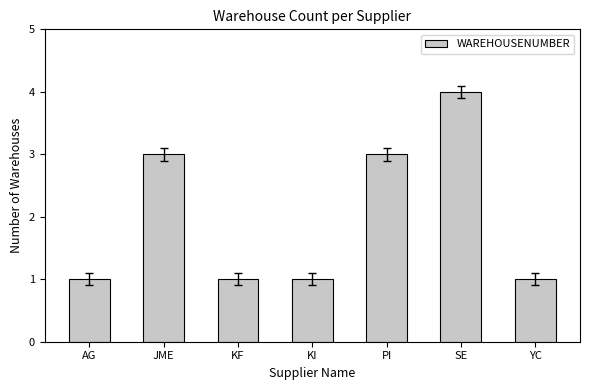

Is it true that the value at PI is 3?

True